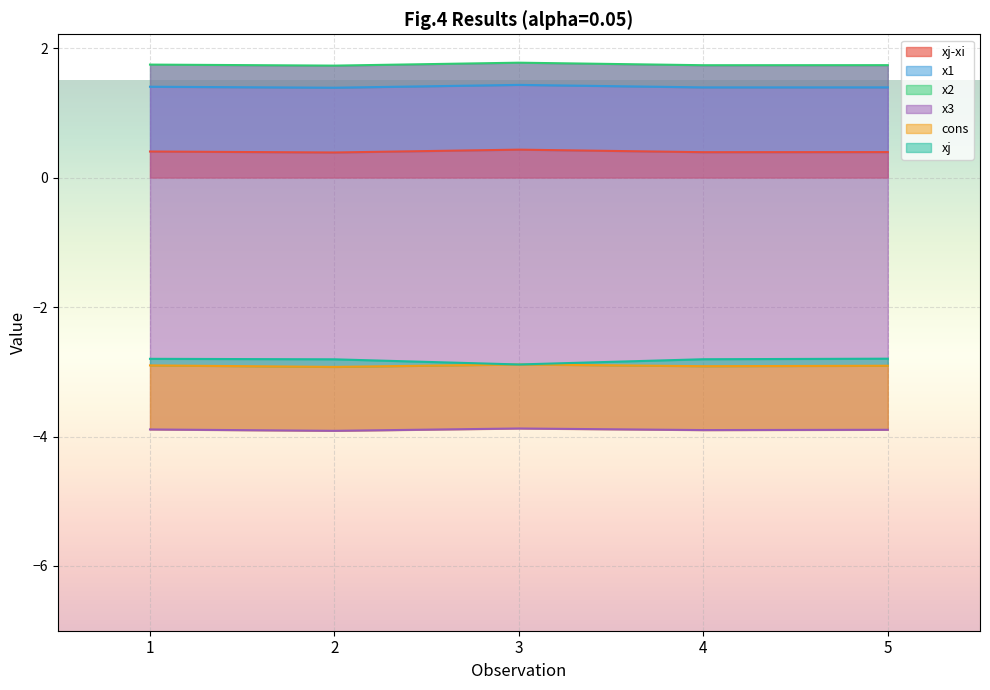

True or false: xj-xi has a value of 0.4 at 4.

True